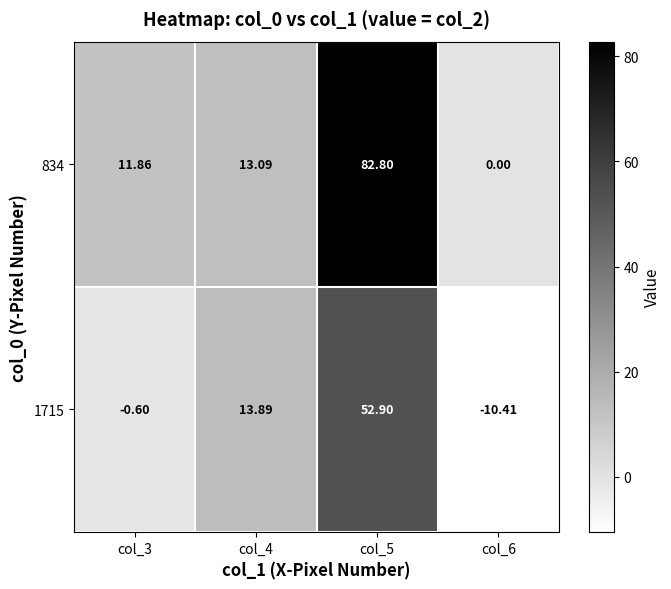

Is the value of 834 at col_5 greater than the value of 1715 at col_6?

Yes